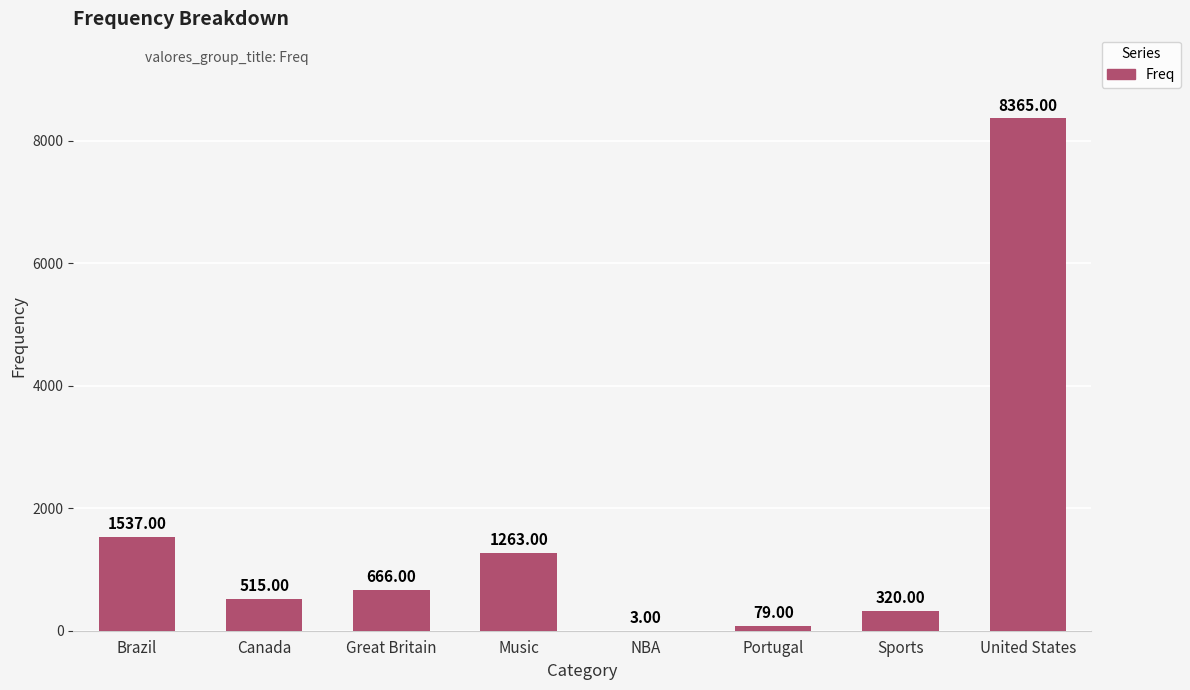

What is the sum of the values at Music and United States?

9628